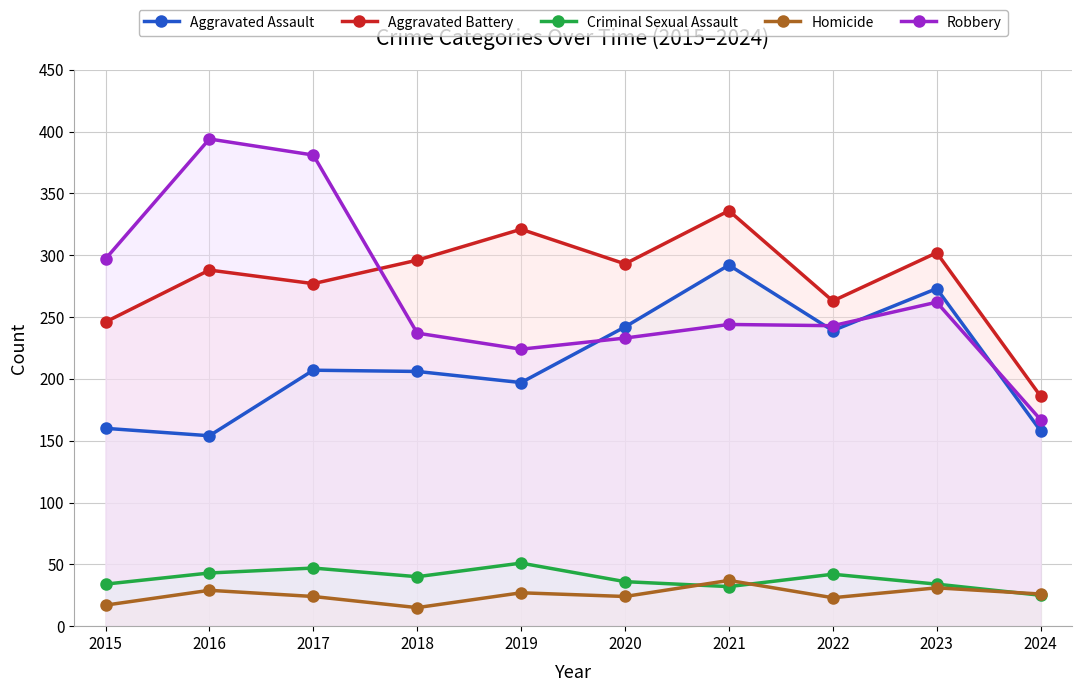

What is the minimum value shown in the chart?

15